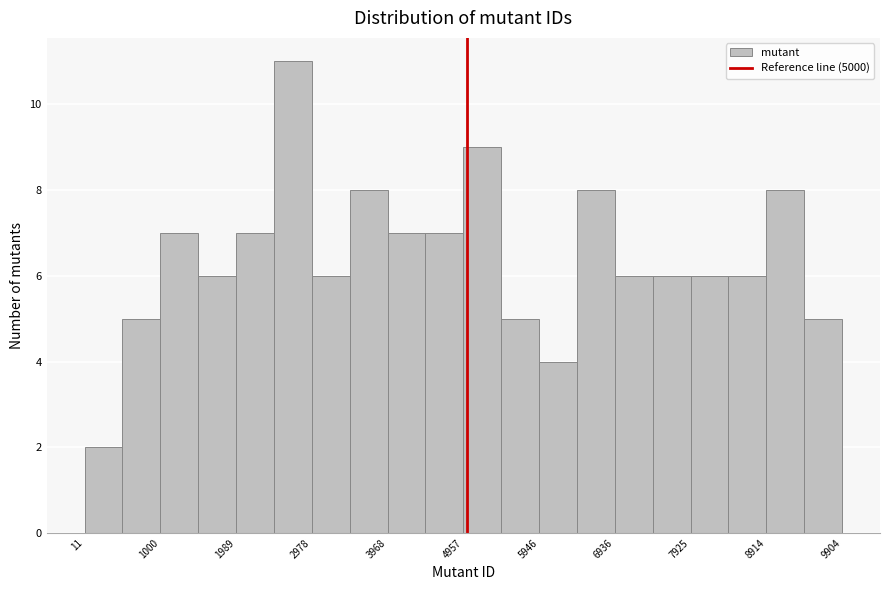

How tall is the bar that spans 5900 to 6400 on the x-axis? Neither the bar edges nor the heights are printed on the chart, so give them approximately, as read against the axes.

4